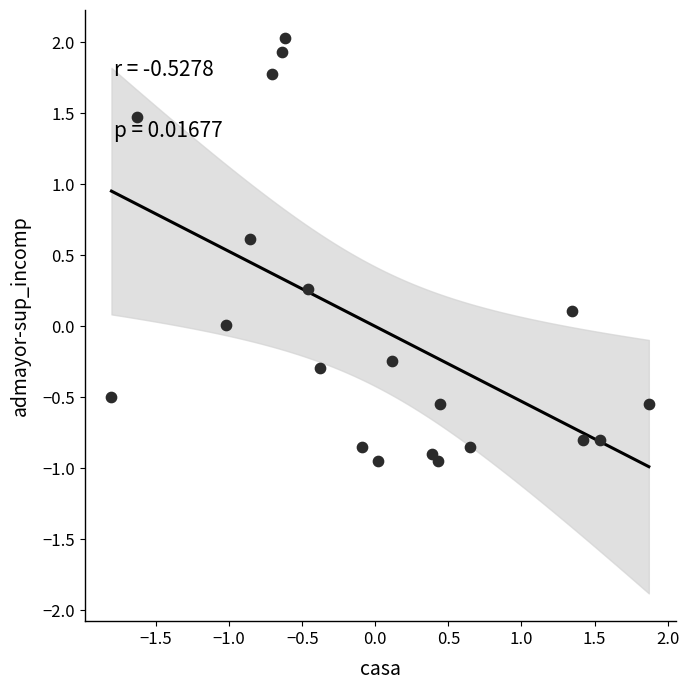

What is the range of Y values (max minus min)?

3.0